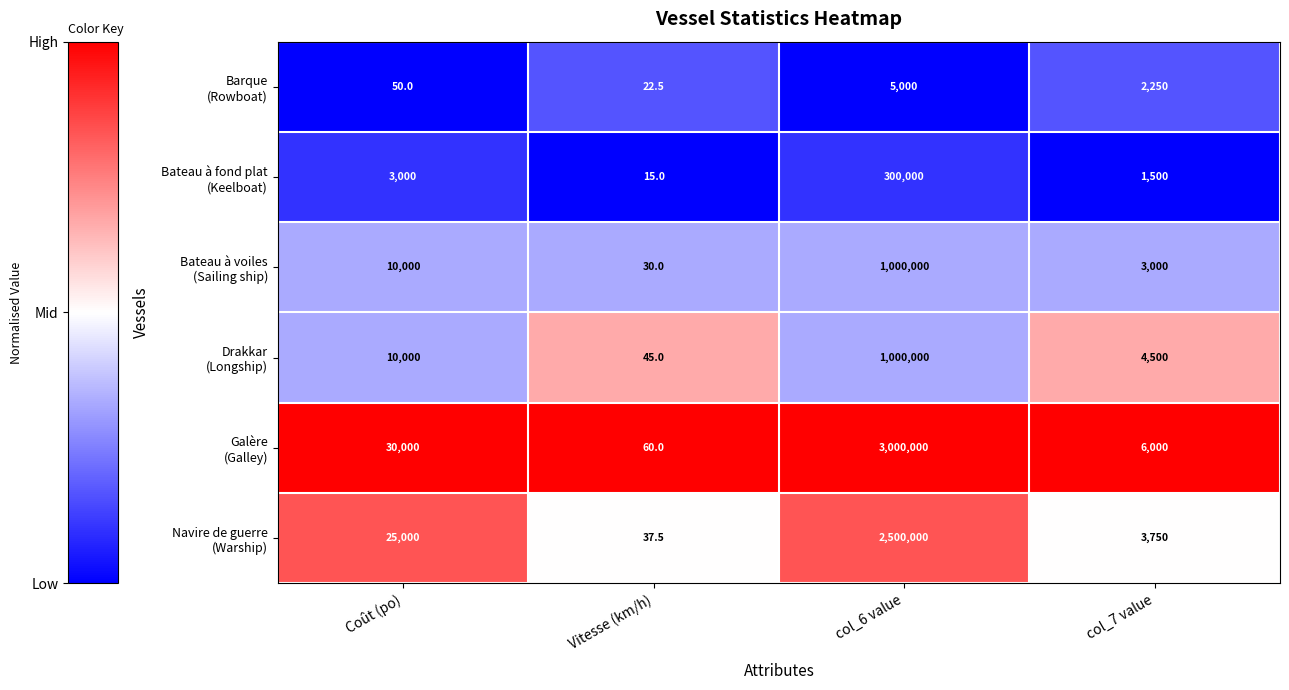

What is the smallest value displayed?

15.0